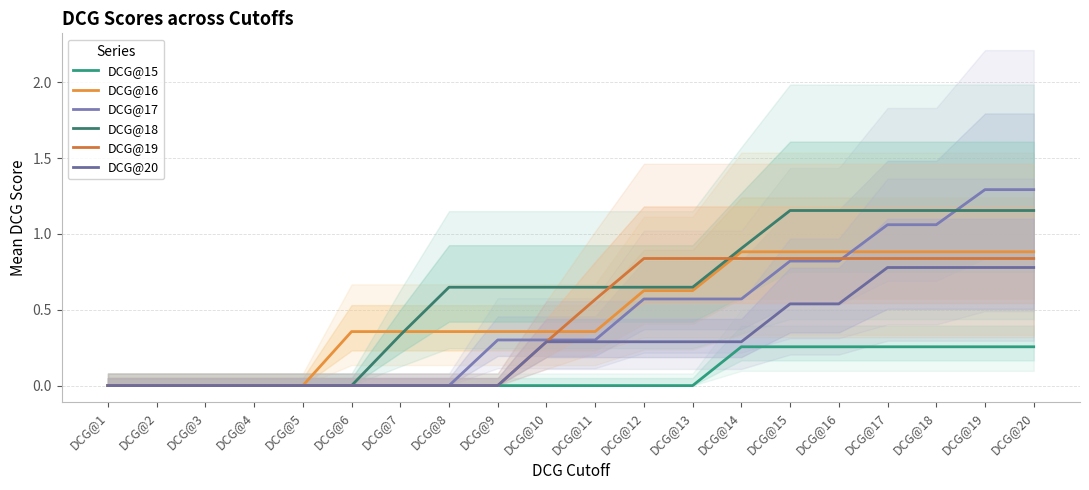

How many categories are shown in the chart?

20